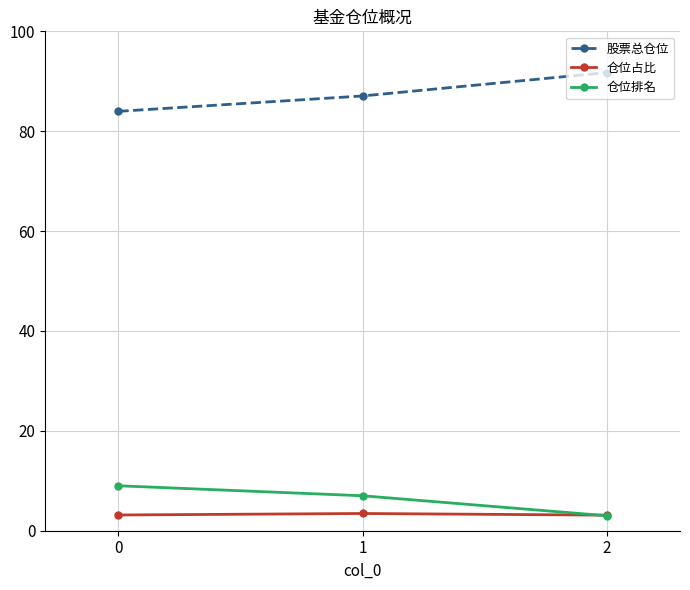

How many categories are shown in the chart?

3